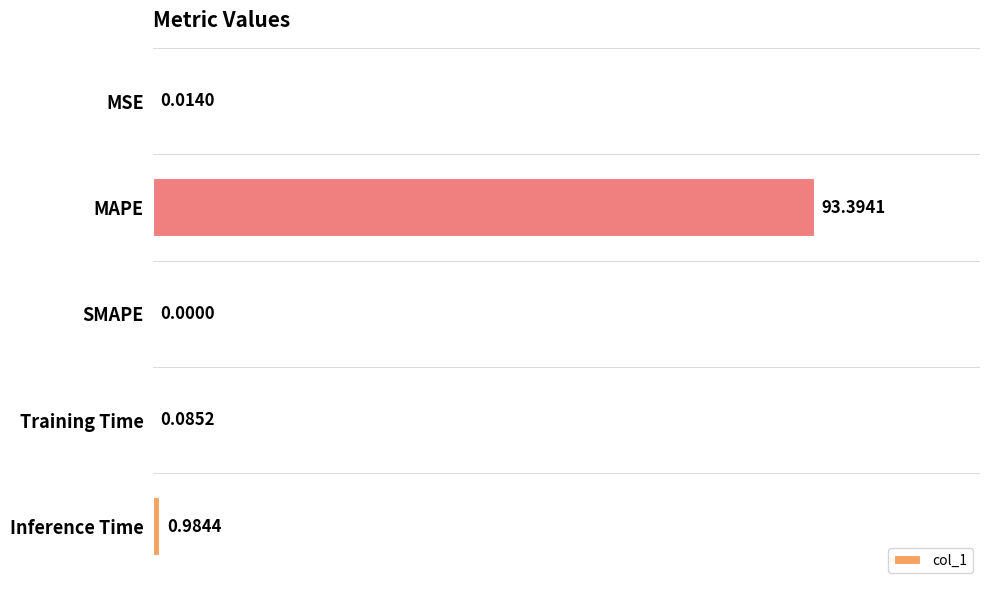

What is the sum of all values?

94.5